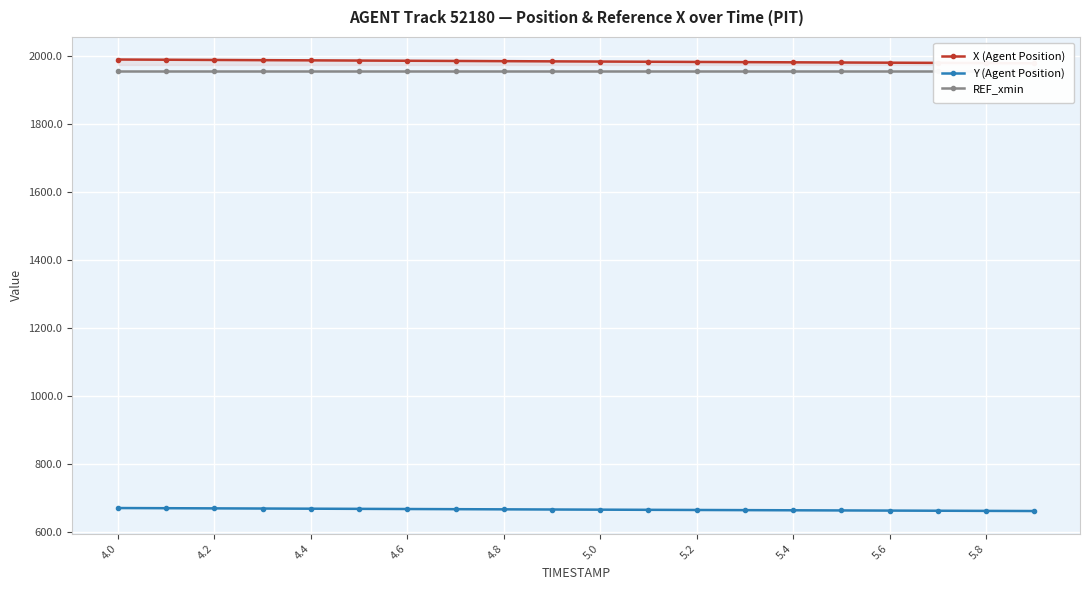

What is the maximum value shown in the chart?

1989.4